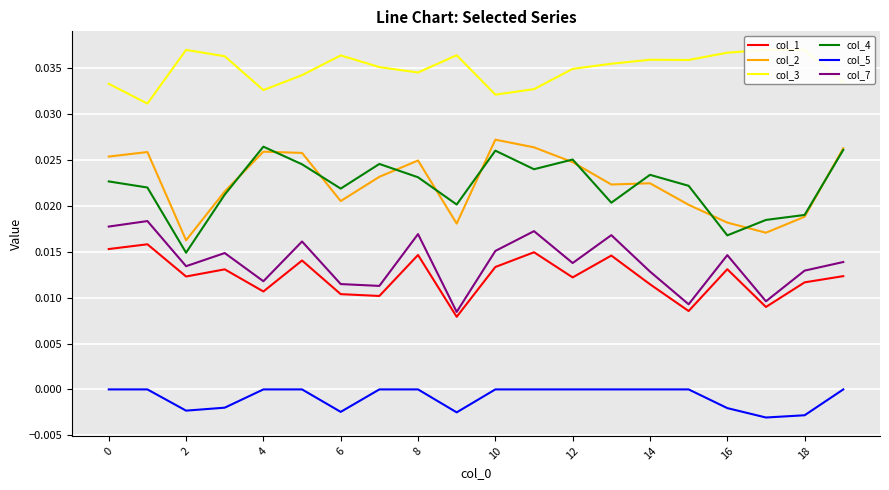

True or false: col_7 and col_3 intersect in this chart.

False